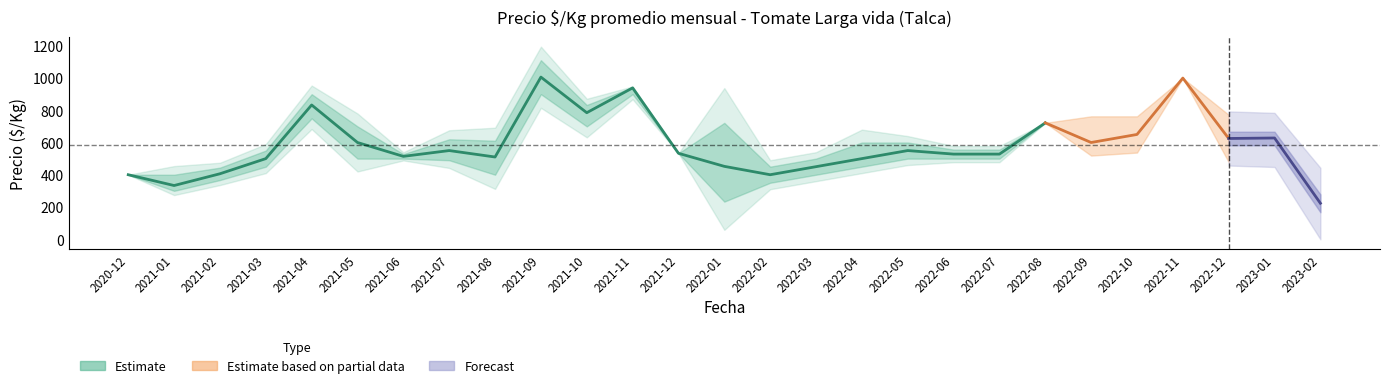

What is the average value of the Precio_min series?

531